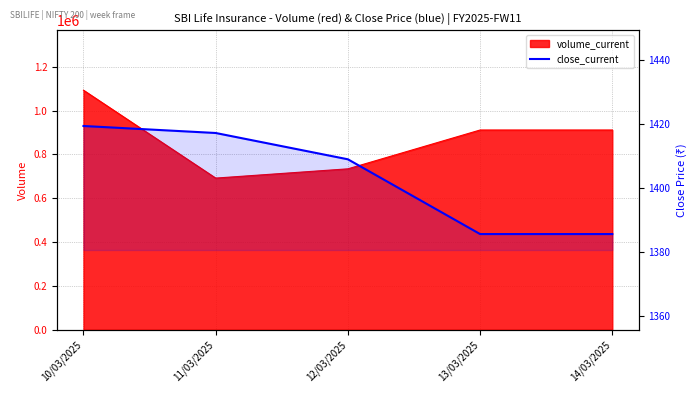

What position from the right is 14/03/2025?

1